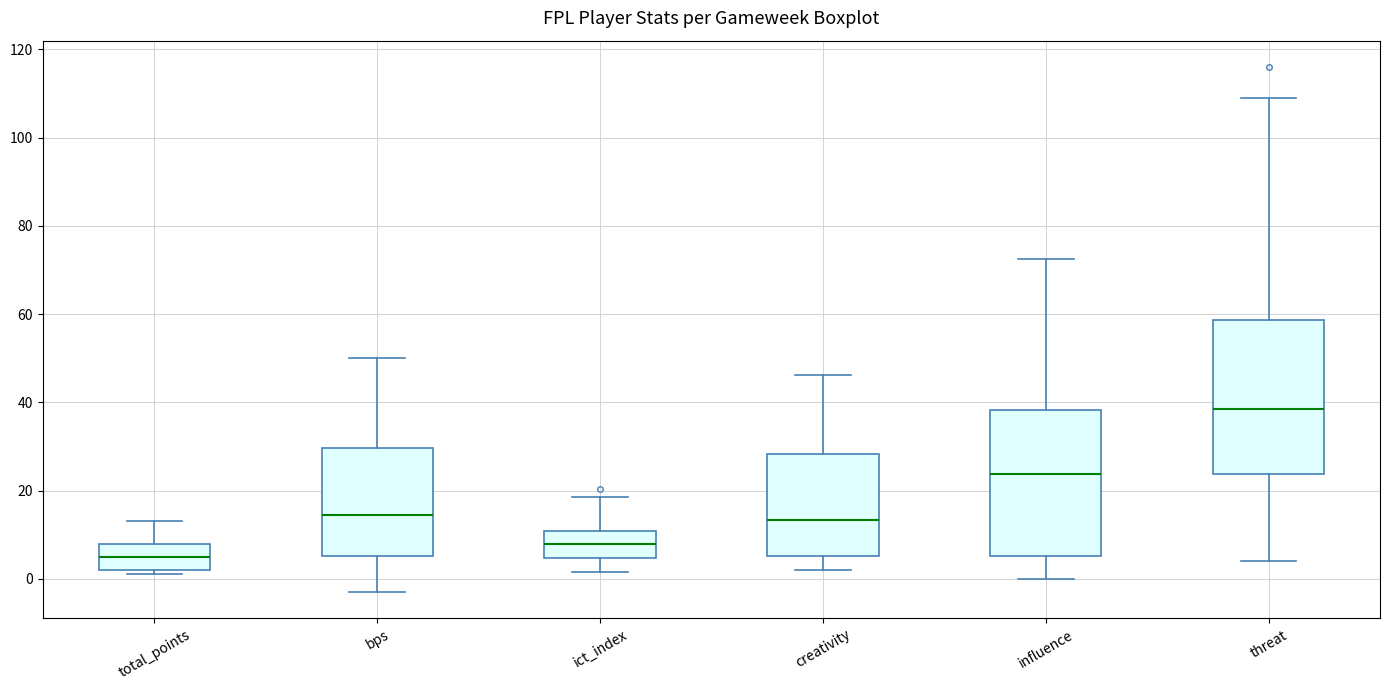

Which box has the lowest median line?

total_points